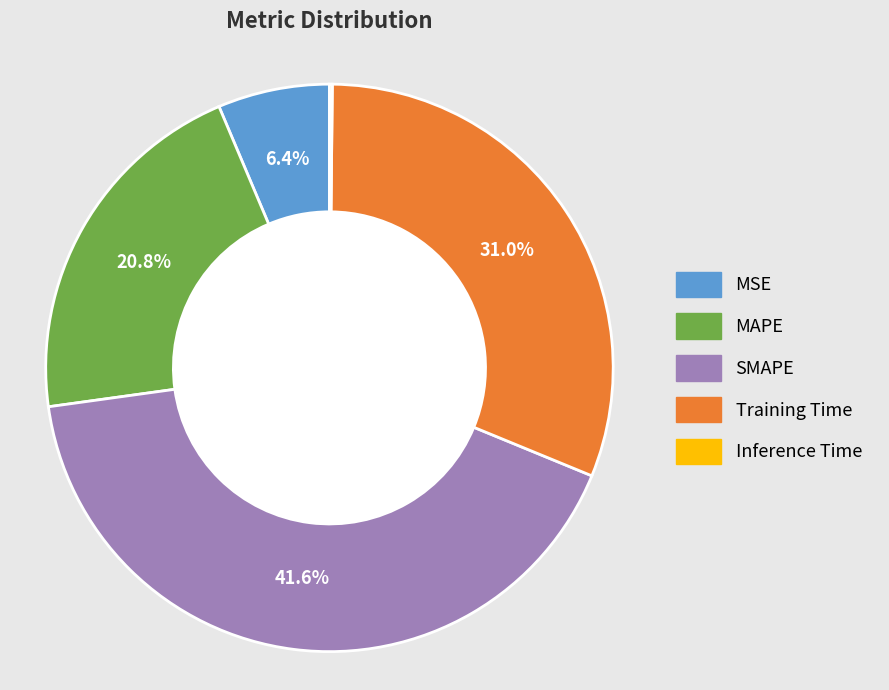

Between MSE and SMAPE, which is larger?

SMAPE